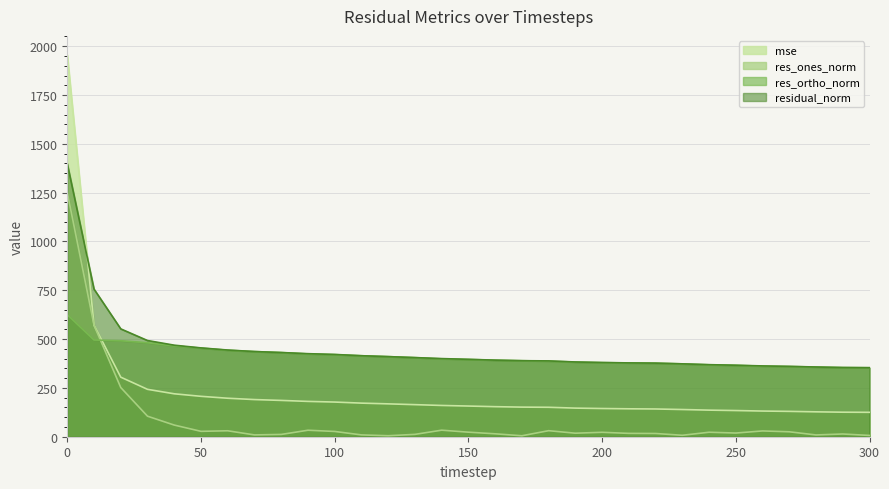

What is the total value across all series at 100?

1046.4